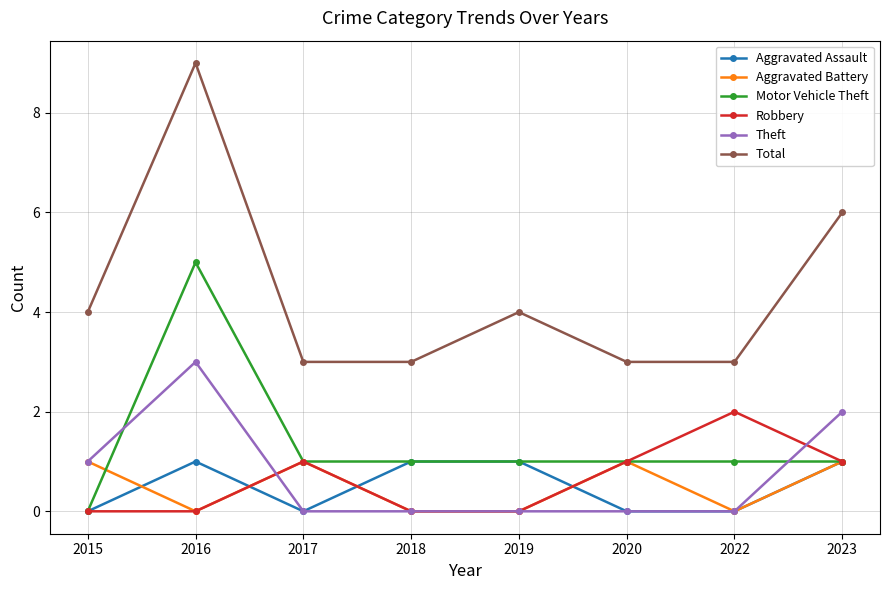

At how many categories does at least one series exceed 2?

8